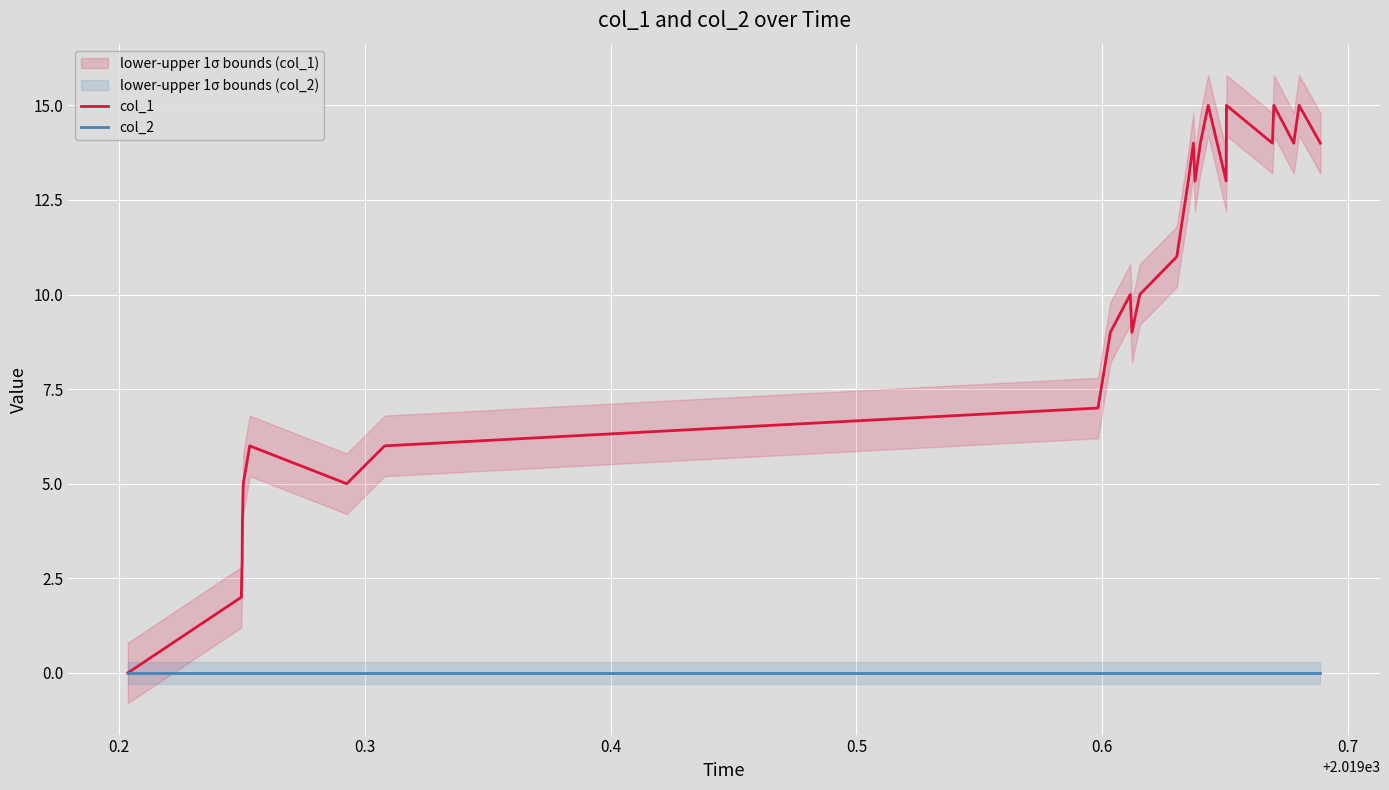

Is this an area chart (filled region under the line)?

No